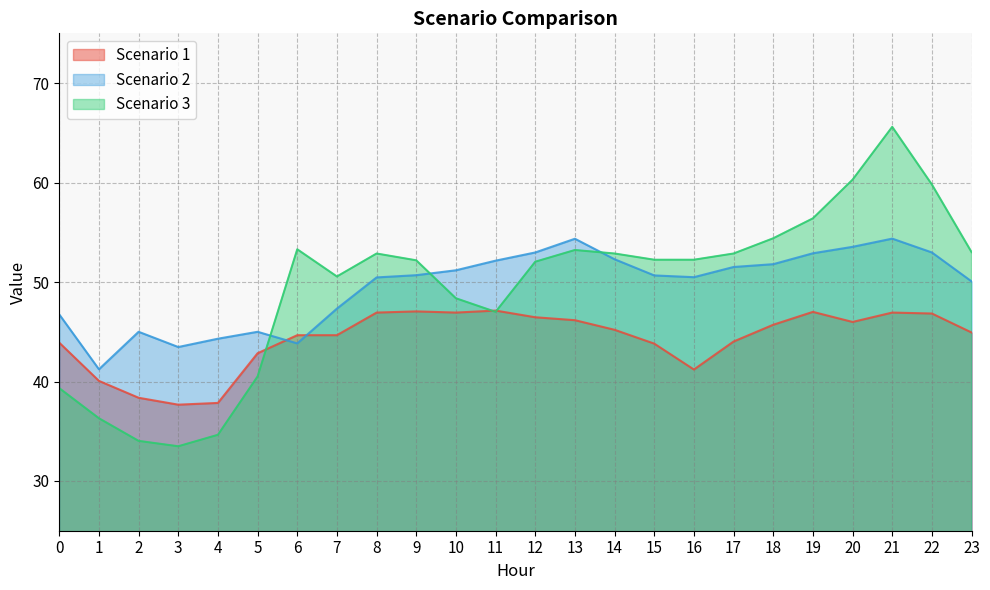

How many values in the Scenario 1 series exceed 45?

12